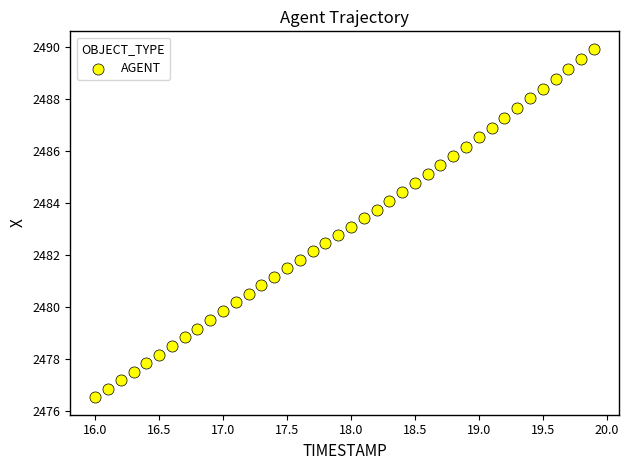

What is the range of X values (max minus min)?

3.9